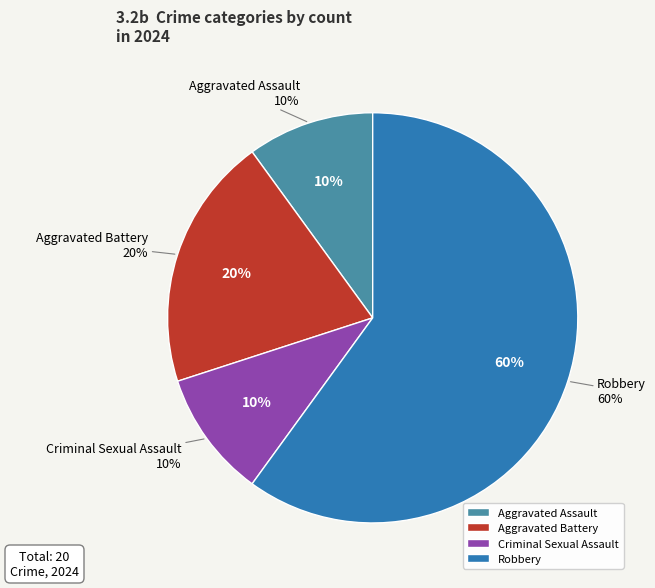

To the nearest percent, what portion does Aggravated Assault represent?

10%